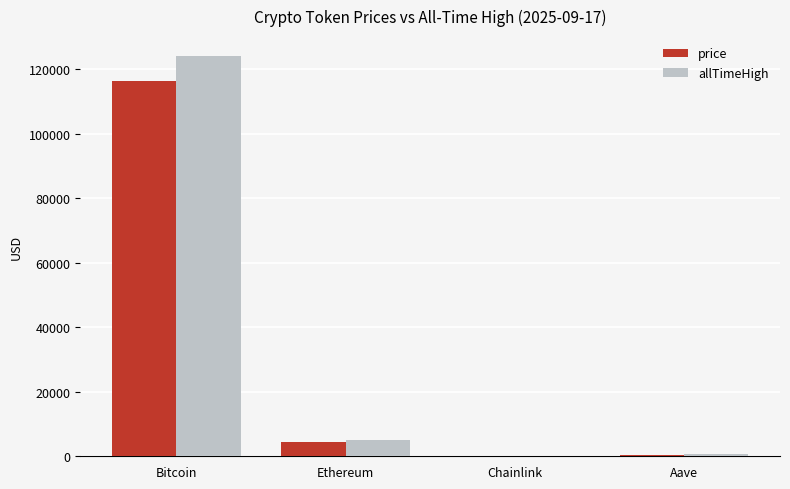

Is the value of allTimeHigh at Bitcoin greater than the value of price at Chainlink?

Yes